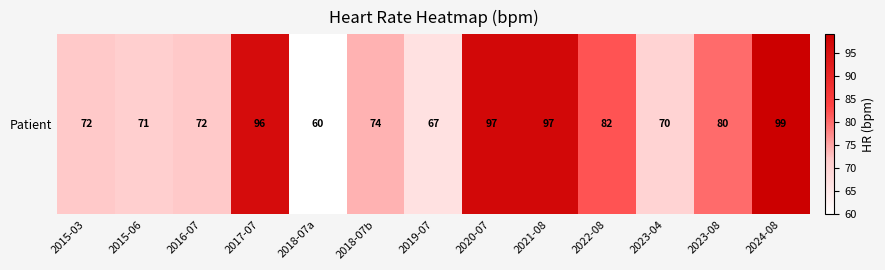

What is the ratio of the value at 2018-07b to the value at 2017-07?

0.8